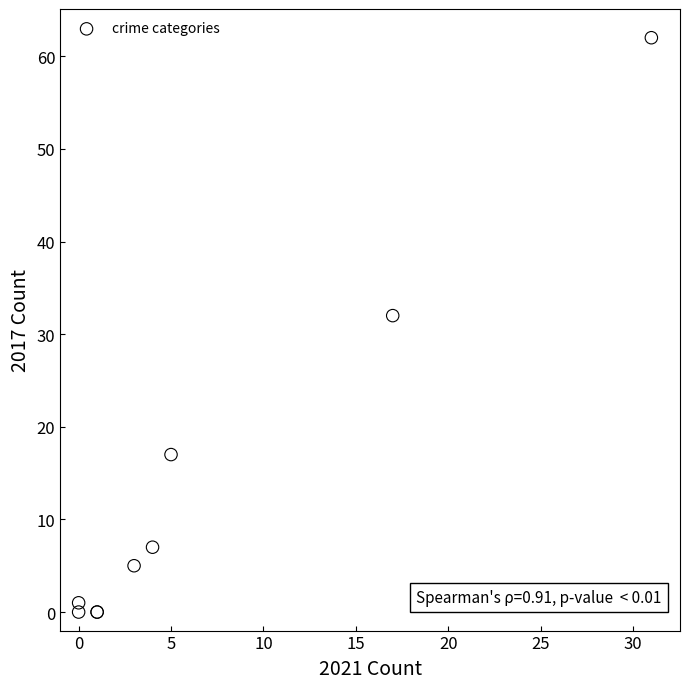

What Y value in the scatter plot is closest to 31?

32